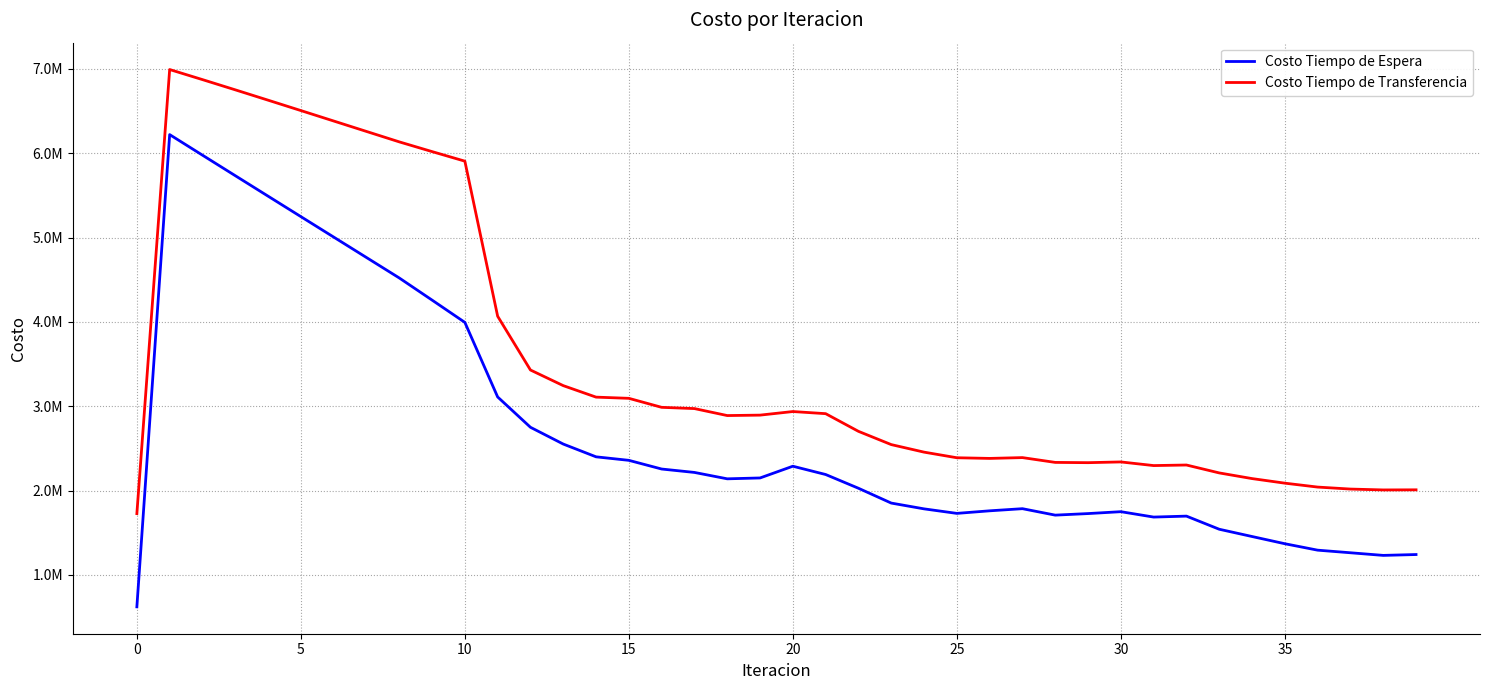

Does the chart have visible grid lines?

Yes